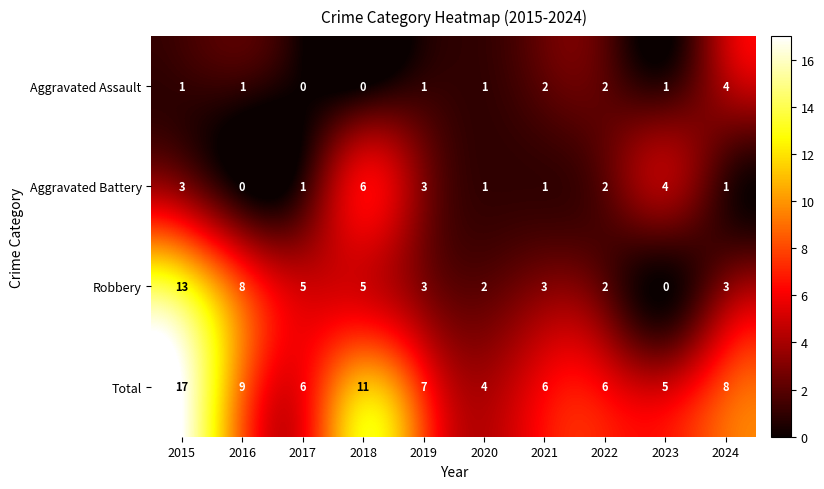

Rank the series at 2018 from lowest to highest value.

Aggravated Assault, Robbery, Aggravated Battery, Total